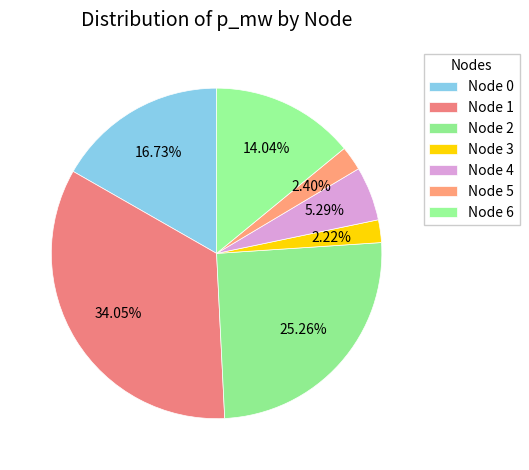

How many segments does this pie chart have?

7